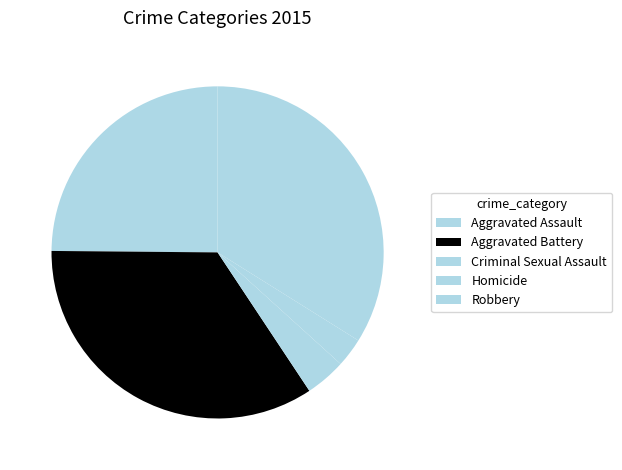

How much of the chart is everything except Robbery?

66.1%